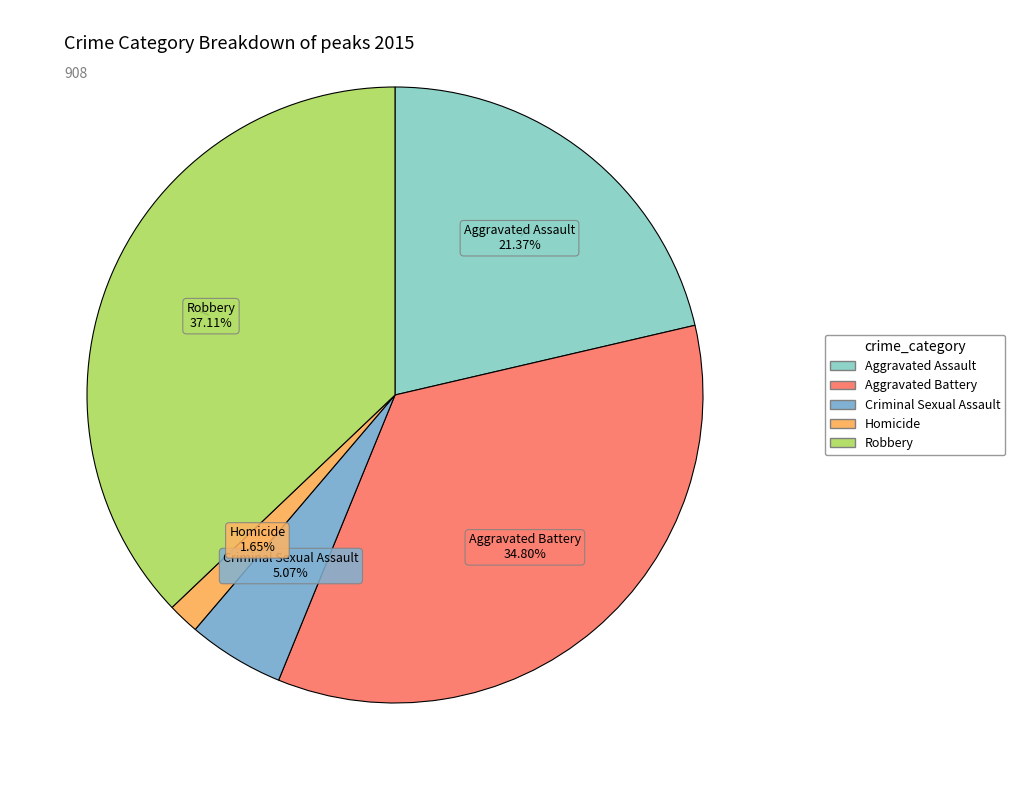

Which has a higher value, Aggravated Battery or Robbery?

Robbery